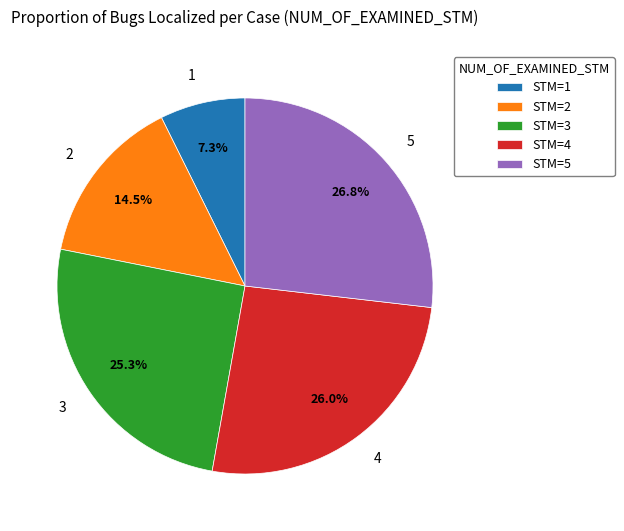

What percentage do STM=1 and STM=4 together represent?

33.3%